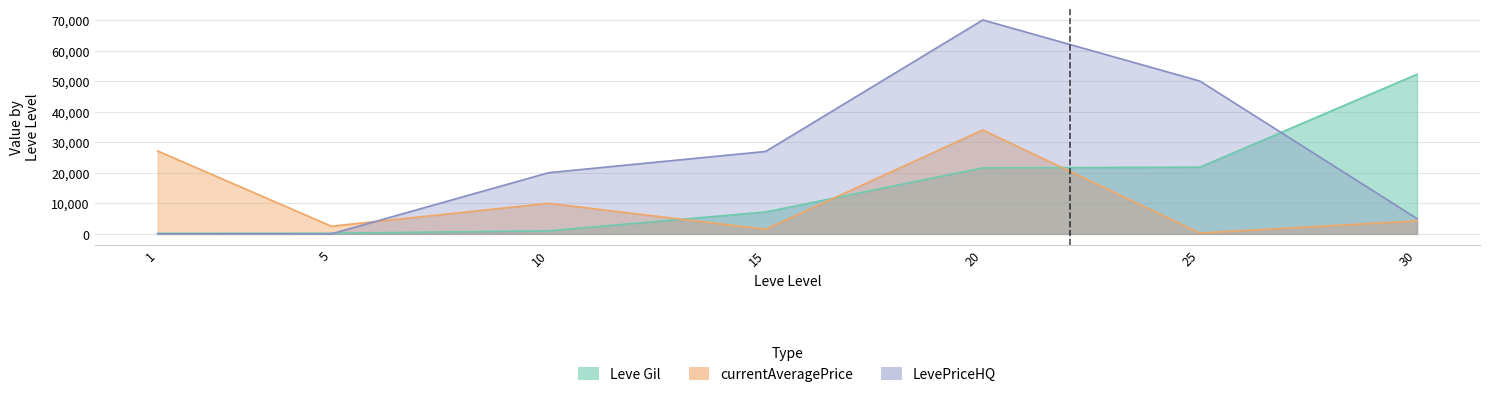

Between which two adjacent categories do currentAveragePrice and LevePriceHQ first intersect?

5 and 10